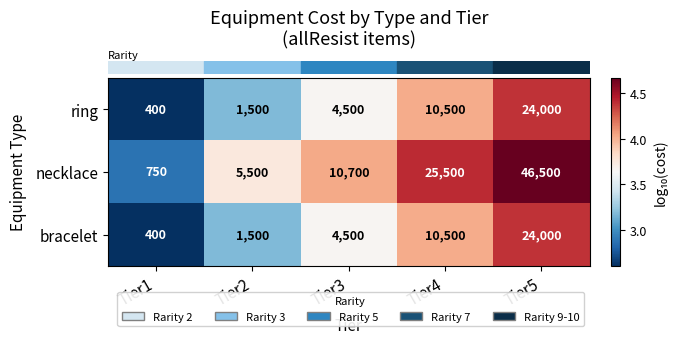

At which category is the sum across all series the highest?

Tier5